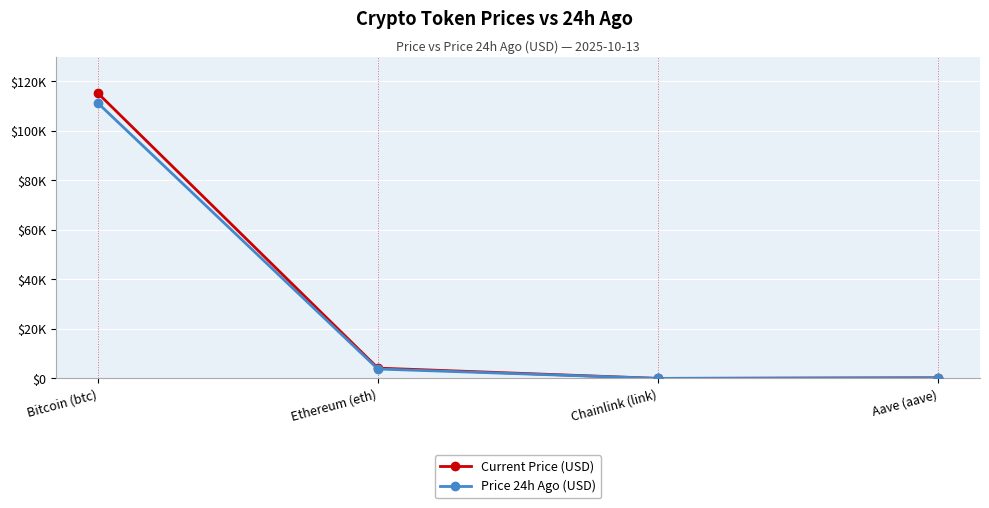

Reading left to right, extract all data points from this chart.

Current Price (USD): 115259.0	4175.2	19.6	254.7
Price 24h Ago (USD): 111267.0	3815.0	17.3	230.0